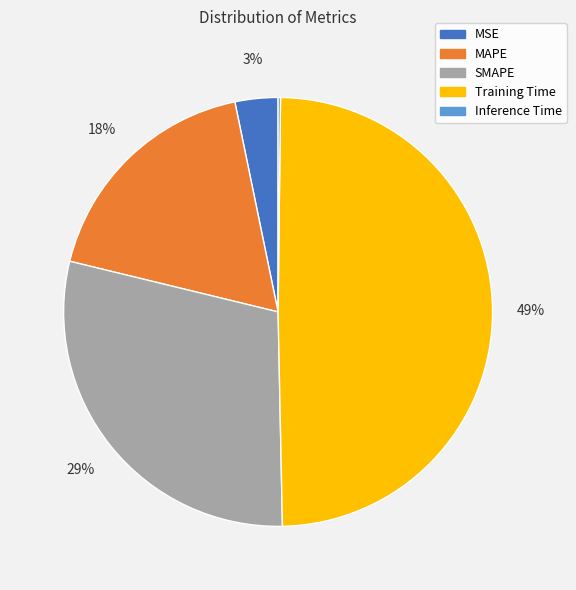

Is there any slice that represents more than half of the pie?

No